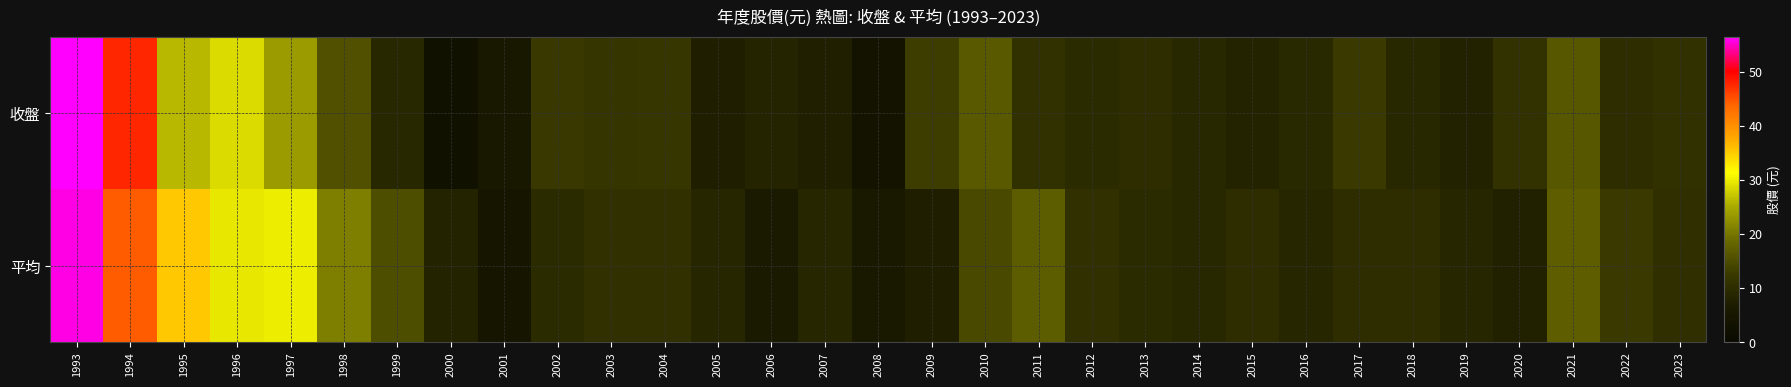

Reading left to right, what are all the values shown in this chart?

收盤: 1993=56.5	1994=47.7	1995=26.1	1996=28.8	1997=23.7	1998=15.6	1999=9.1	2000=3.3	2001=5.7	2002=12.3	2003=11.7	2004=12.1	2005=7.3	2006=8.4	2007=7.7	2008=3.9	2009=13.2	2010=16.7	2011=10.9	2012=9.8	2013=10.3	2014=9.1	2015=8.4	2016=9.3	2017=12.8	2018=8.9	2019=8.0	2020=11.2	2021=16.4	2022=10.3	2023=10.9
平均: 1993=55.7	1994=44.4	1995=35.5	1996=29.7	1997=30.1	1998=20.8	1999=15.3	2000=8.3	2001=4.6	2002=9.8	2003=10.7	2004=10.7	2005=8.7	2006=6.5	2007=8.8	2008=6.2	2009=7.5	2010=14.7	2011=17.0	2012=10.6	2013=9.8	2014=9.2	2015=10.3	2016=8.6	2017=10.3	2018=10.3	2019=8.7	2020=7.8	2021=17.4	2022=12.5	2023=10.4